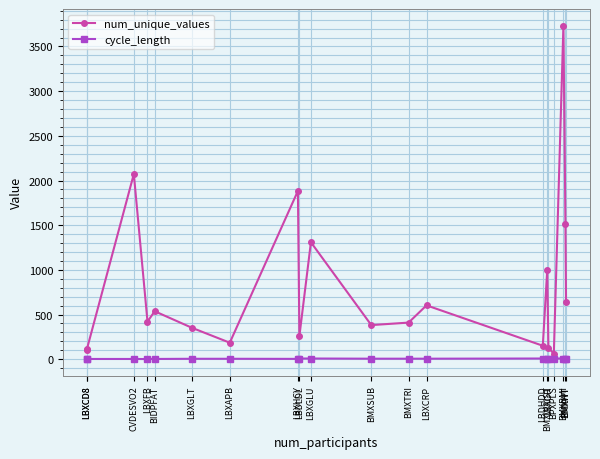

The value of cycle_length at LBXCD8 is 3. True or false?

True